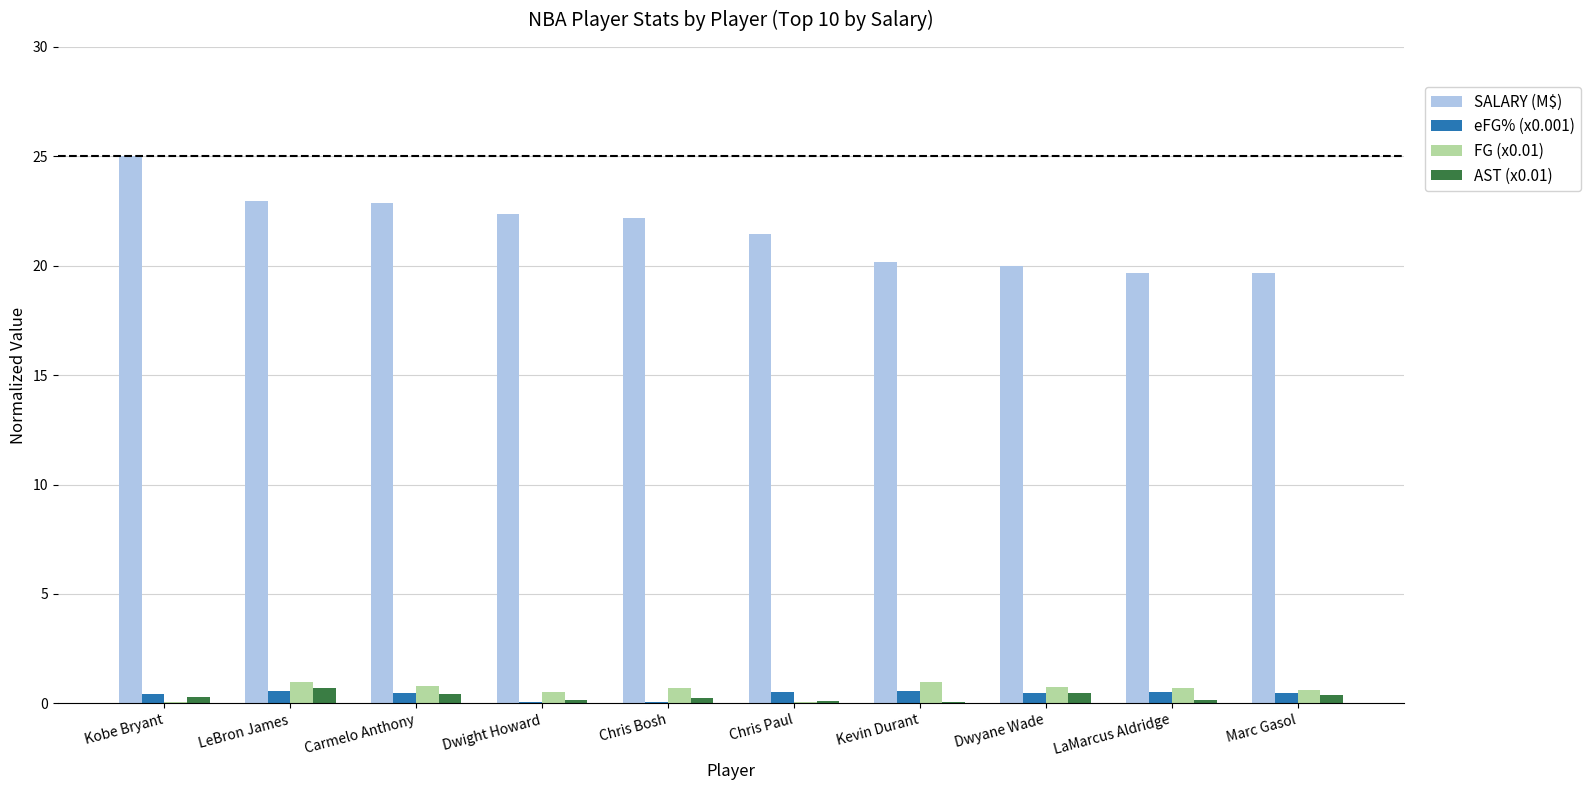

How many series are shown in this chart?

4